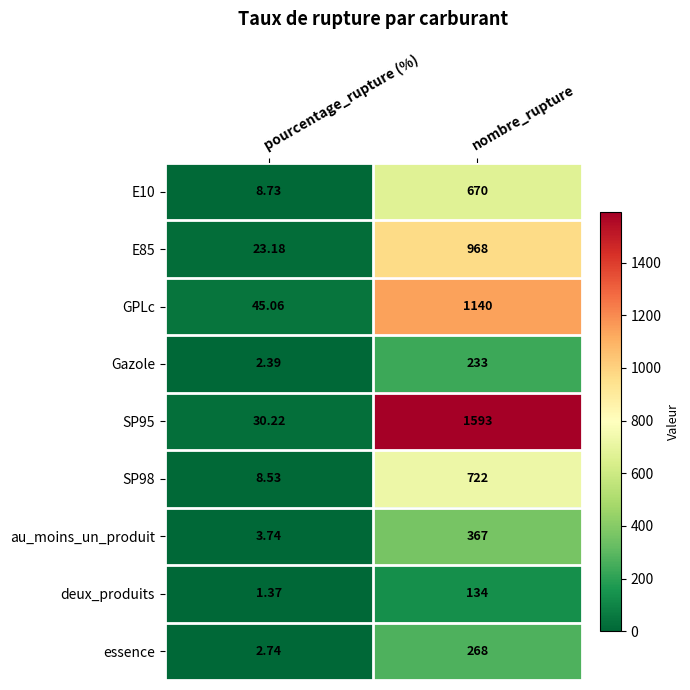

What is the greatest value displayed?

1593.0